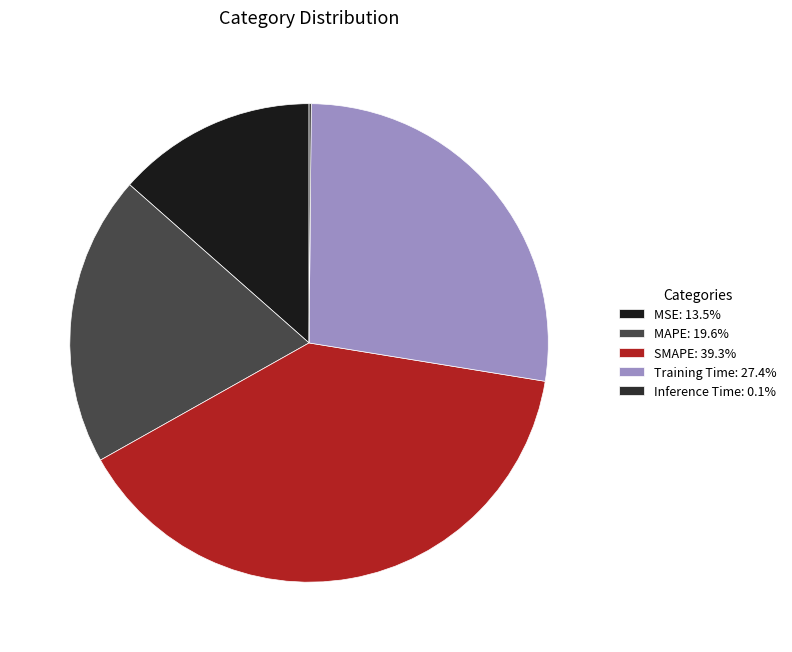

What percentage is the MSE slice, to the nearest percent?

13%